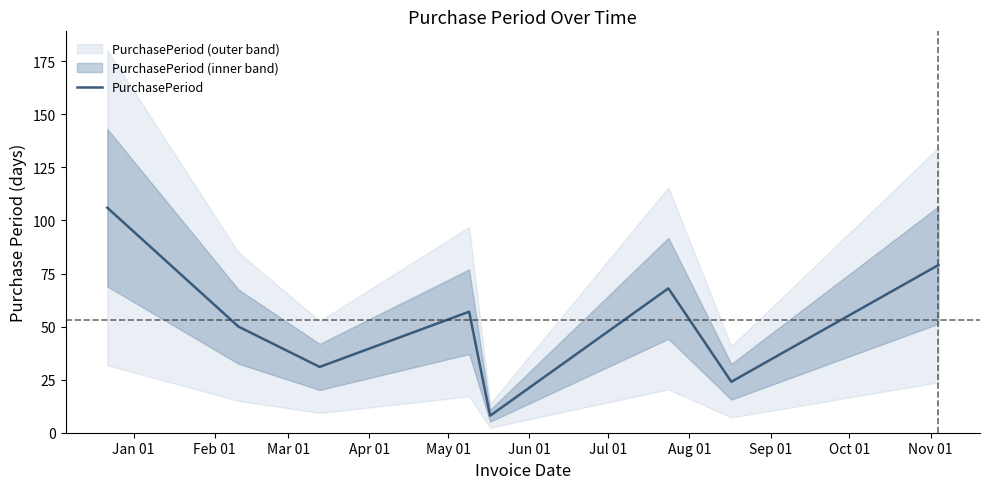

Does the chart display data point markers on the line(s)?

No